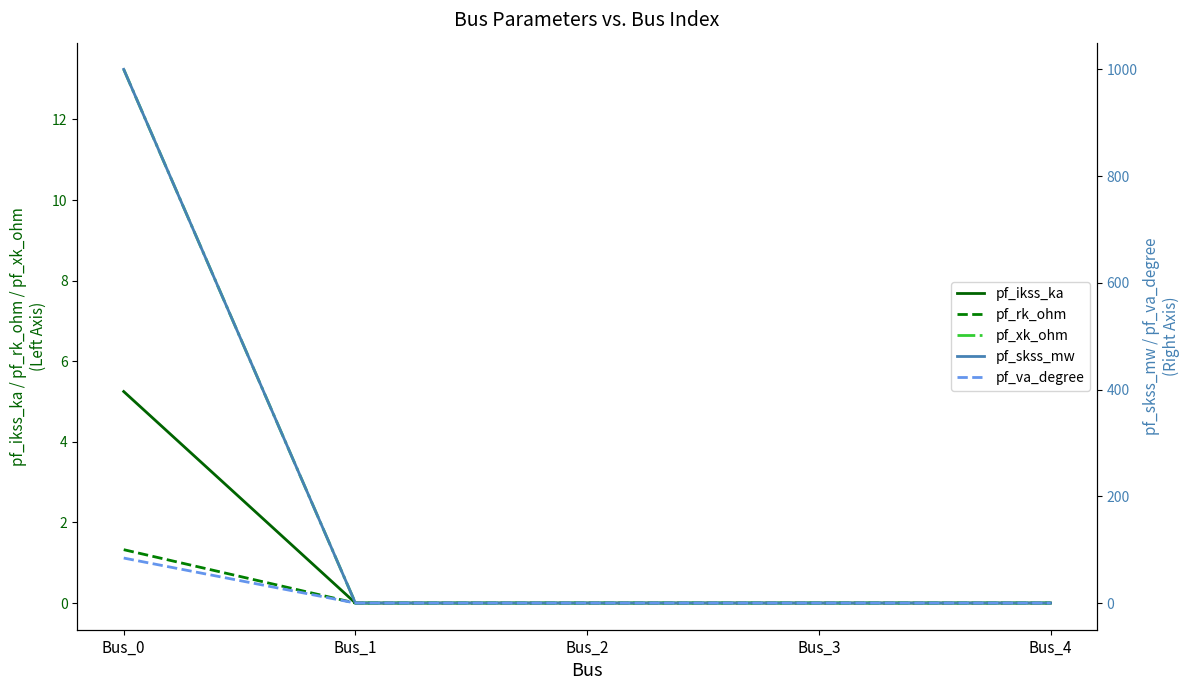

How many data points in pf_va_degree are above 0?

1